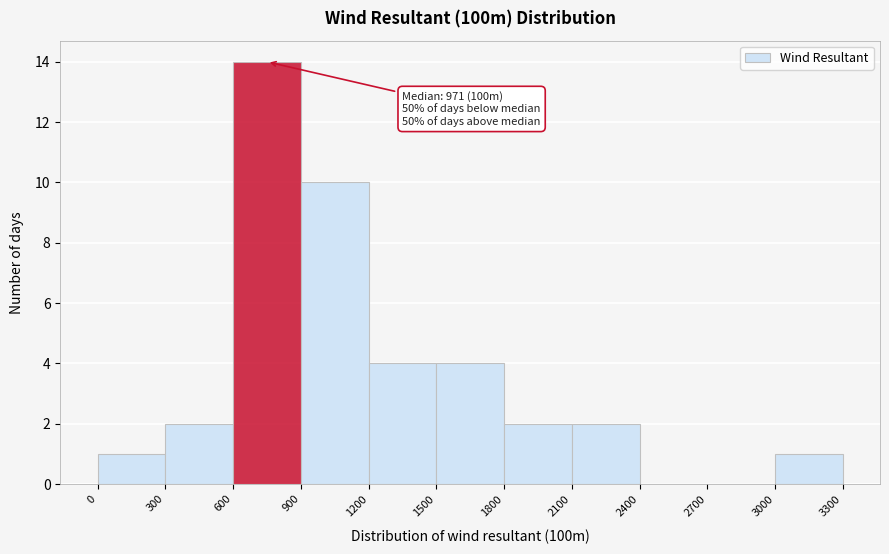

Over which range of the x-axis is the bar tallest?

600 to 900